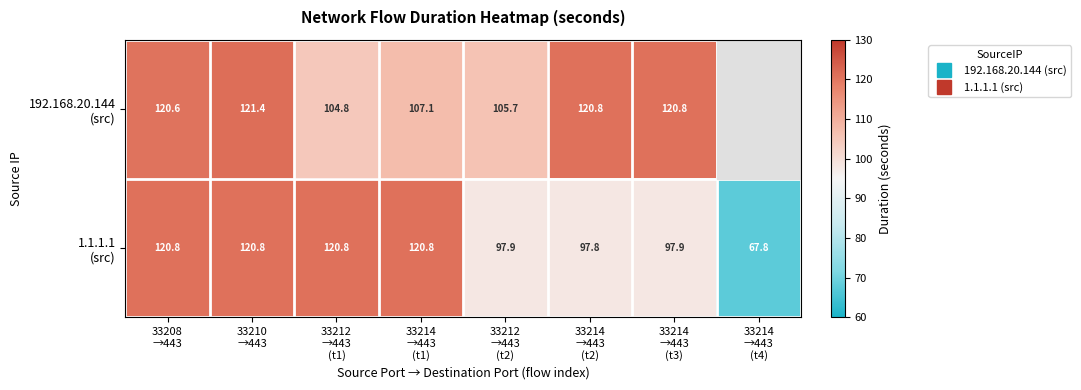

What is the average value of the 1.1.1.1 (src) series?

105.6